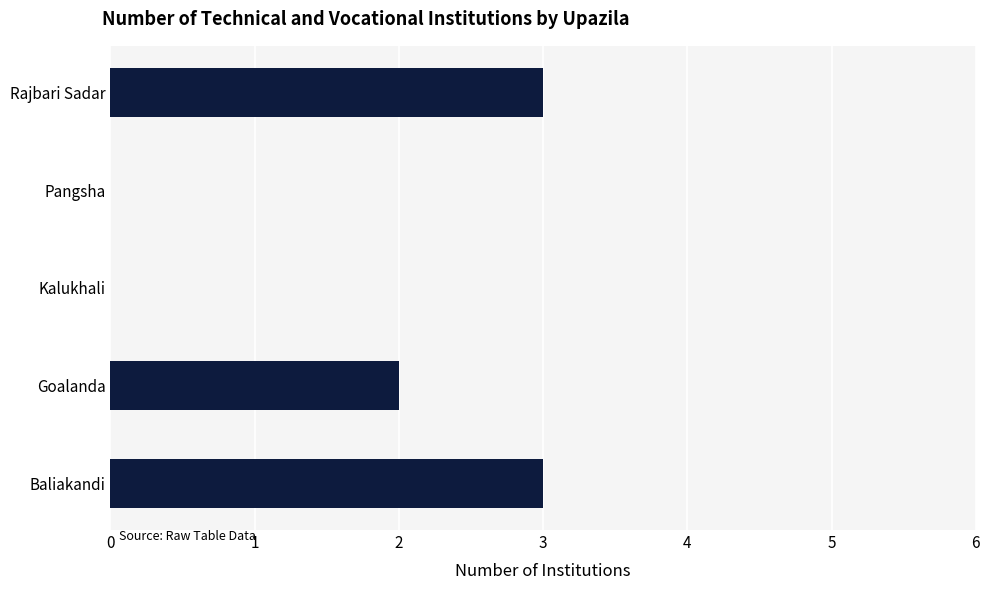

Is it true that the value at Baliakandi is 1?

False